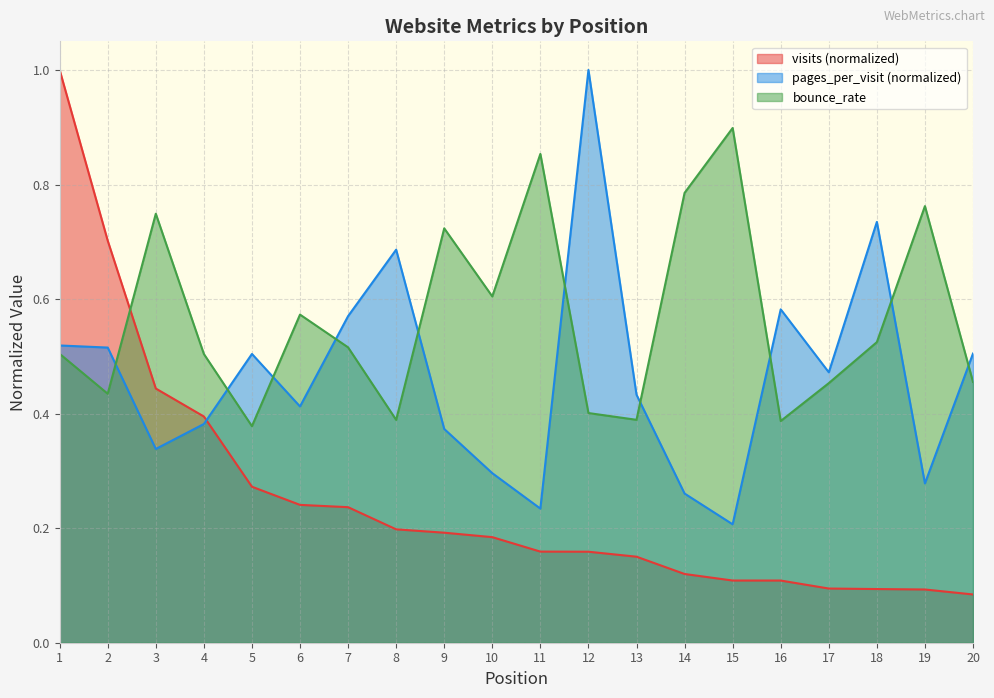

How many lines are shown in the chart?

3